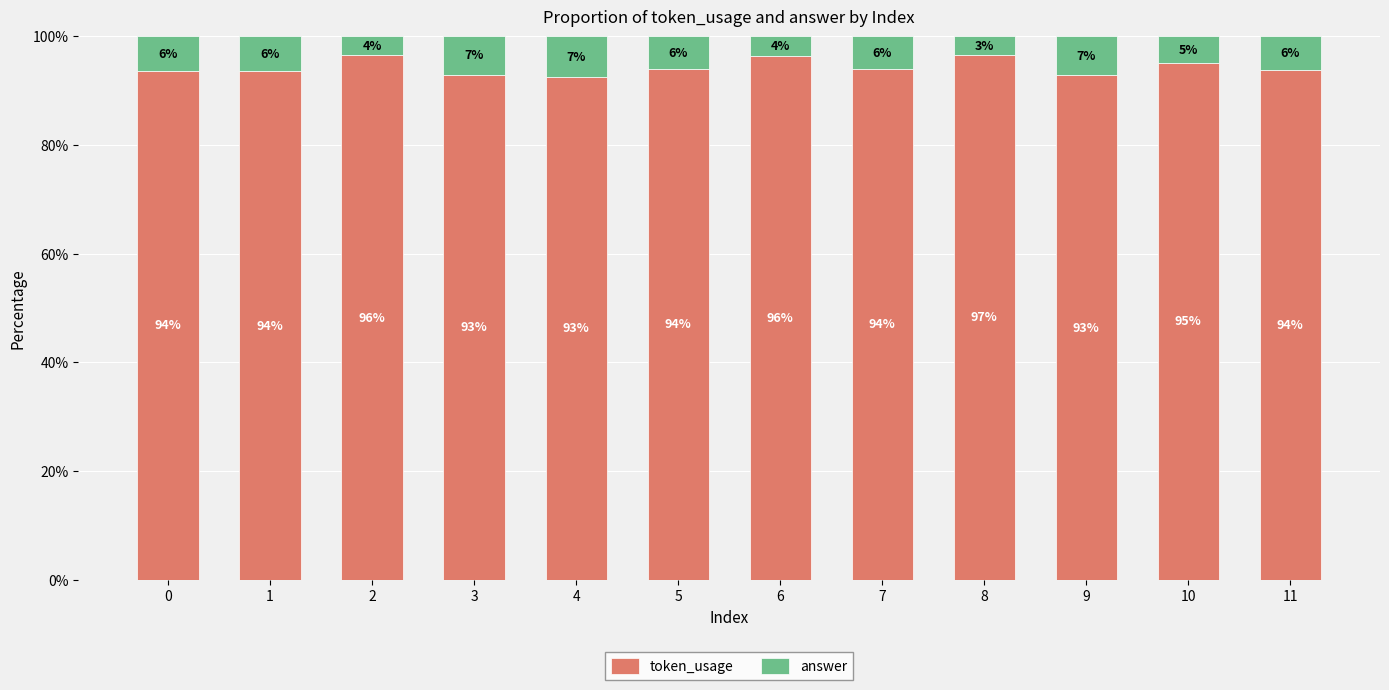

What is the average value of the token_usage series?

94.4